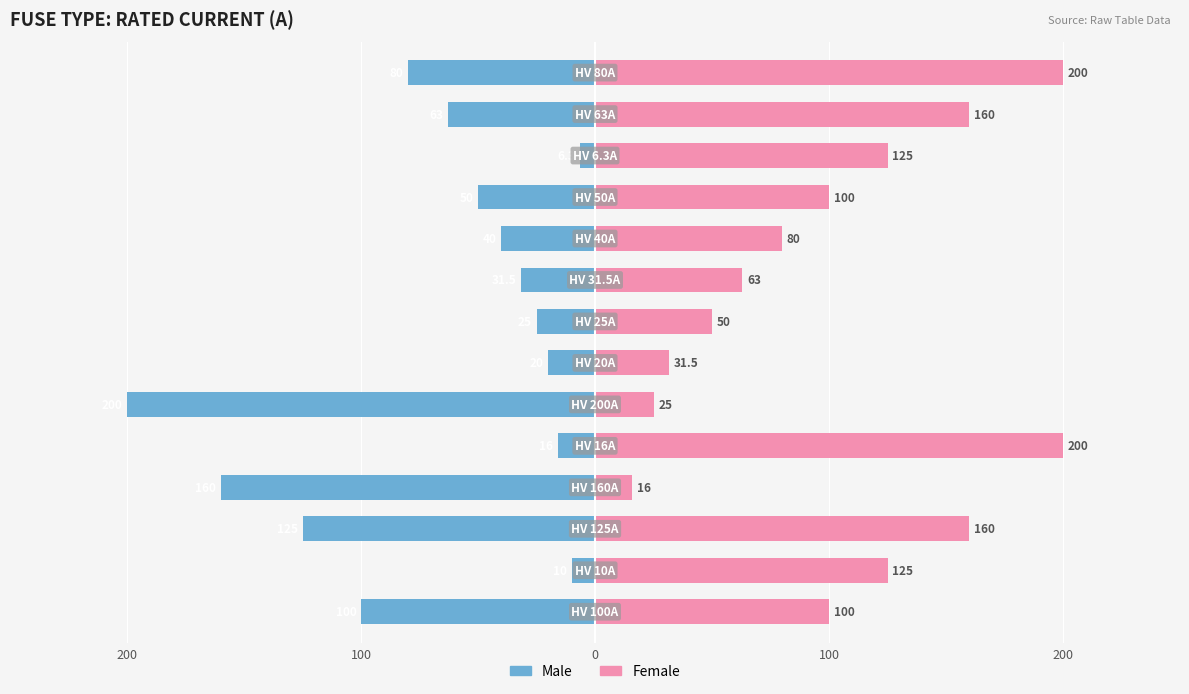

What is the label of the 4th bar from the left?

100